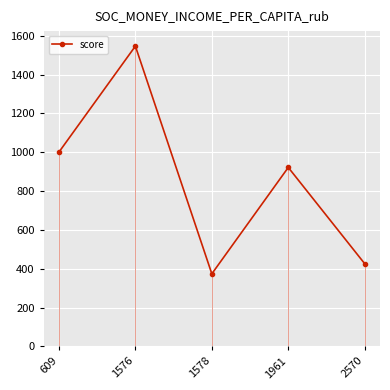

Which has a higher value, 2570 or 609?

609